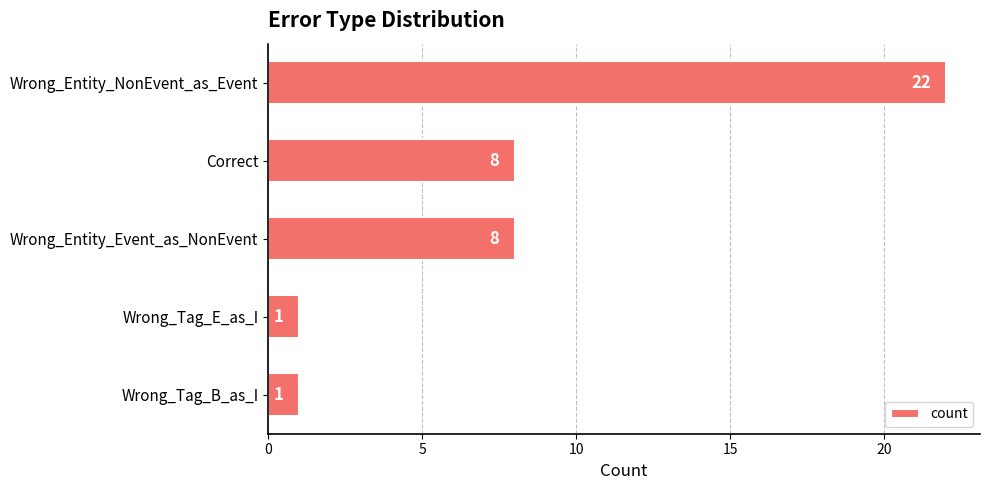

Reading bottom to top, list all the values displayed in this chart.

1	1	8	8	22